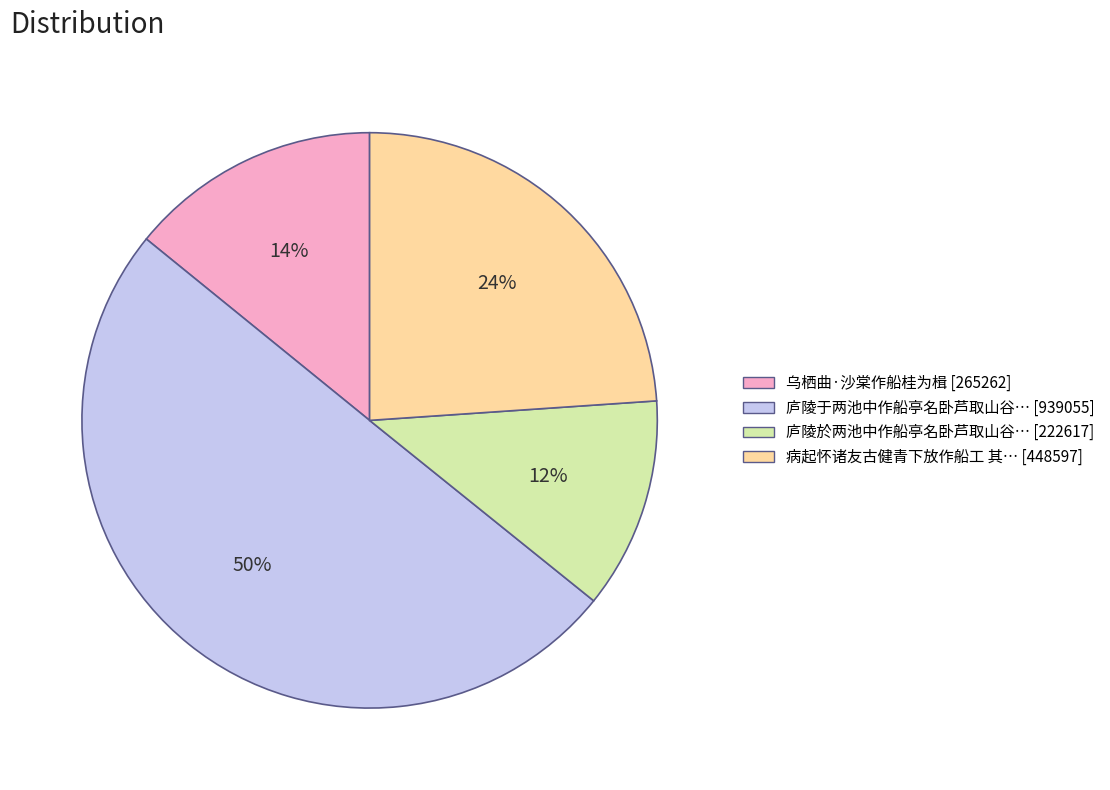

To the nearest percent, what is the average slice percentage?

25%